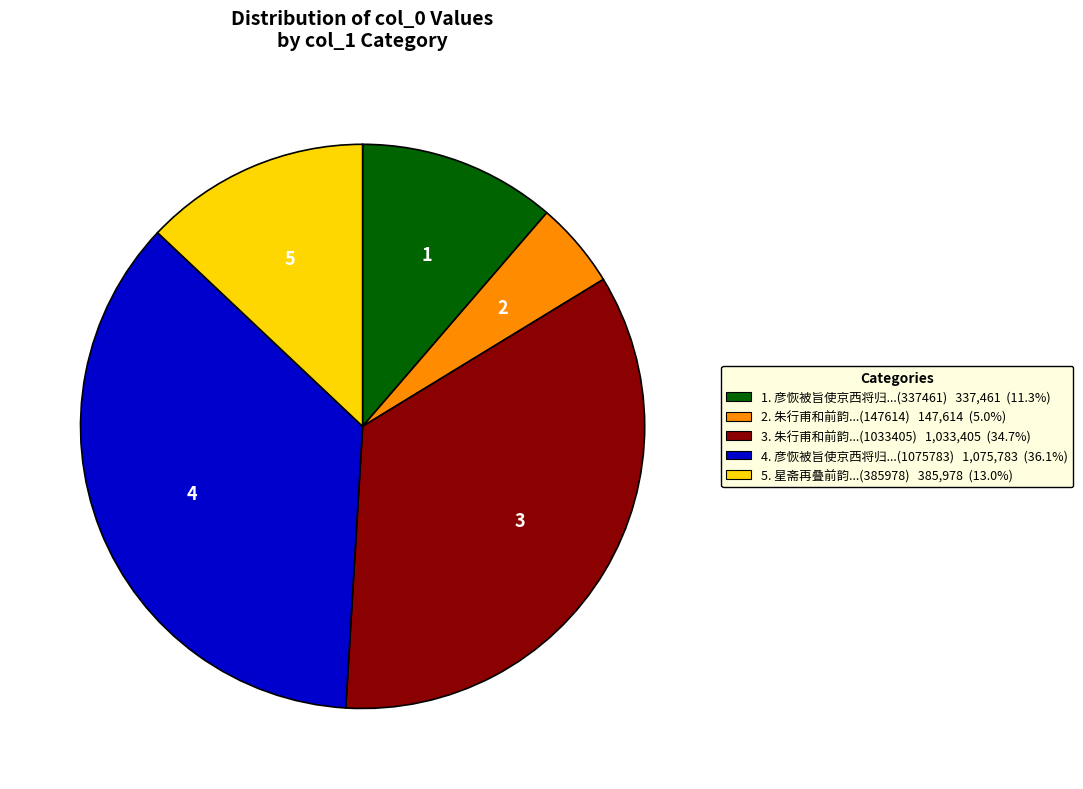

How many segments does this pie chart have?

5